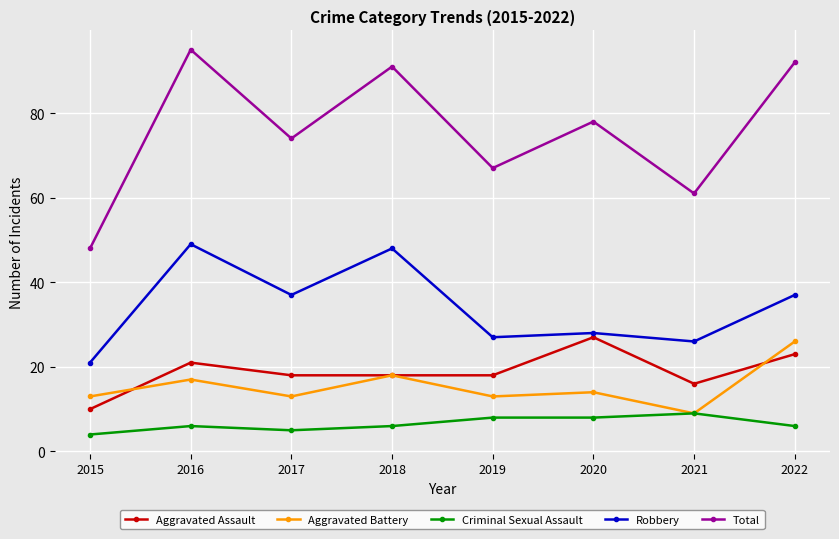

How many lines are shown in the chart?

5